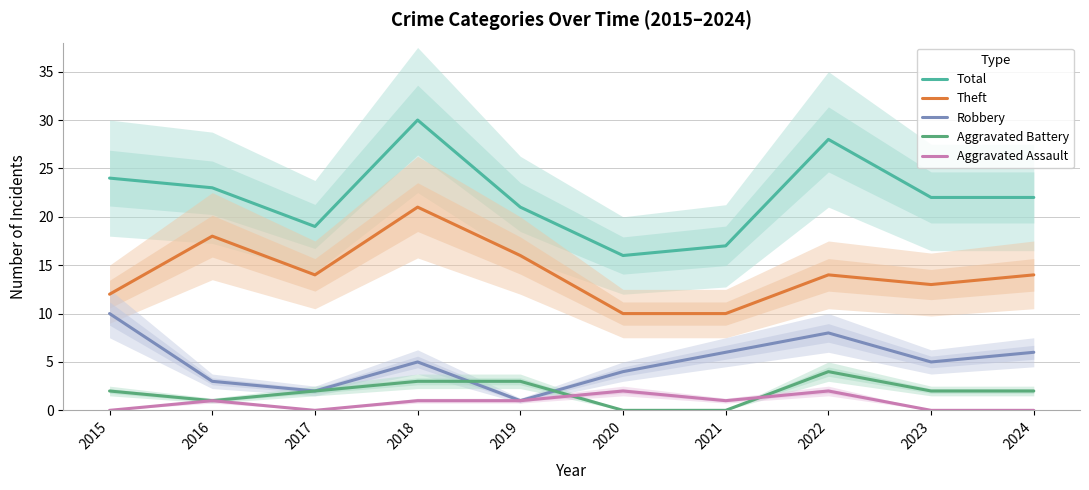

What is the total value across all series at 2022?

56